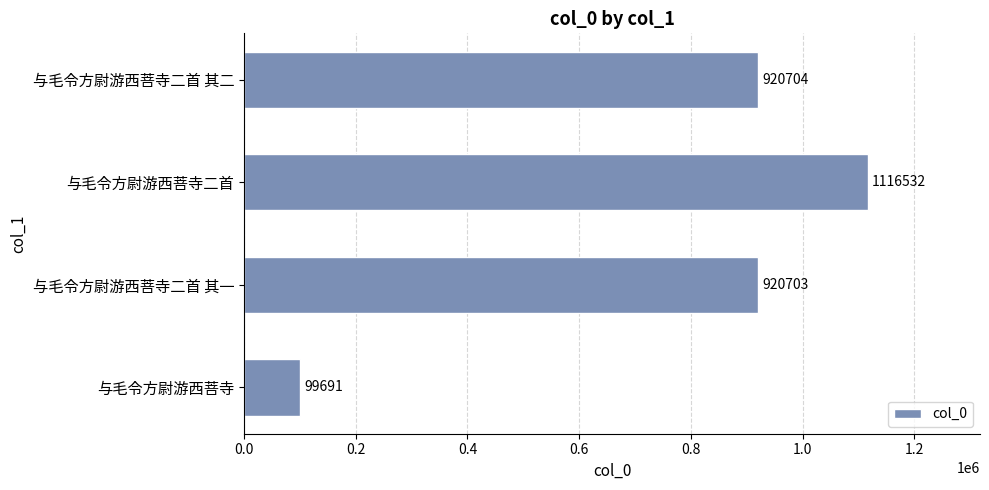

How many series are shown in this chart?

1